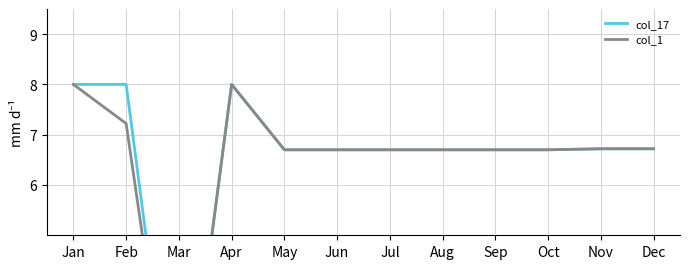

Reading left to right, transcribe all the data shown in this chart.

col_17: Jan=8.0	Feb=8.0	Mar=0.0	Apr=8.0	May=6.7	Jun=6.7	Jul=6.7	Aug=6.7	Sep=6.7	Oct=6.7	Nov=6.7	Dec=6.7
col_1: Jan=8.0	Feb=7.2	Mar=0.0	Apr=8.0	May=6.7	Jun=6.7	Jul=6.7	Aug=6.7	Sep=6.7	Oct=6.7	Nov=6.7	Dec=6.7